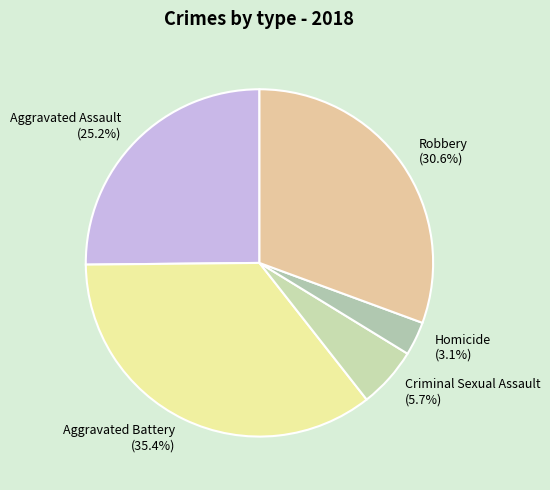

Is there a majority slice in this chart?

No